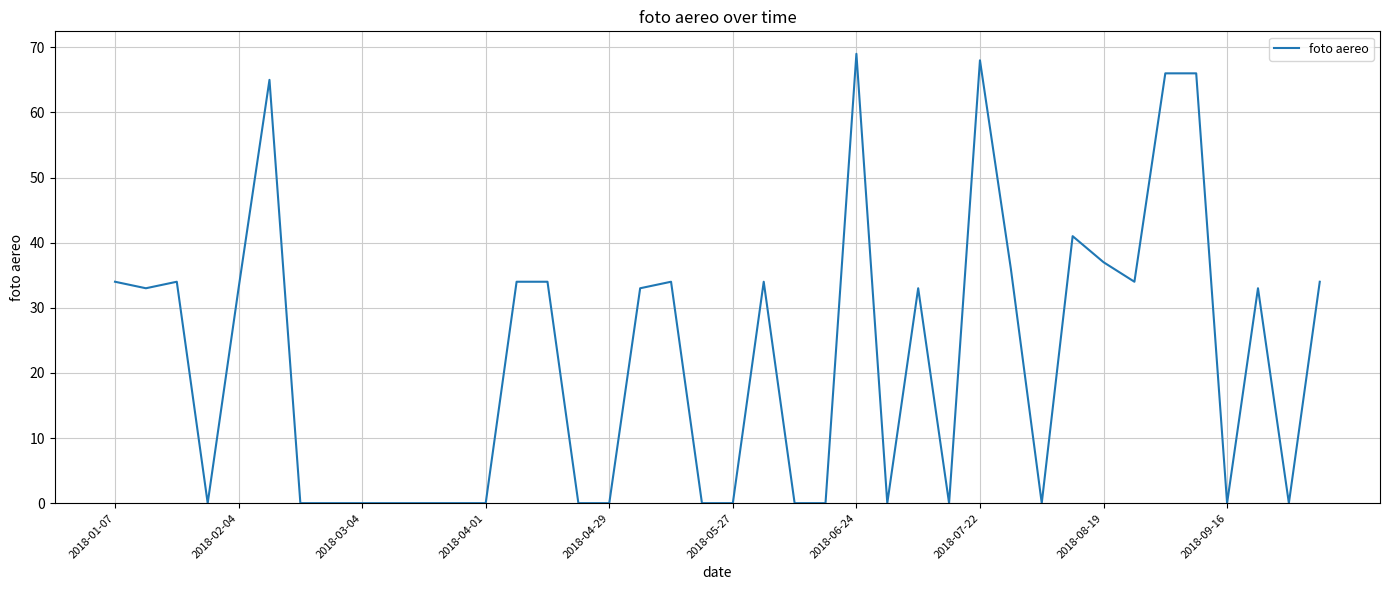

True or false: the data has more than 1 interior local peaks.

True